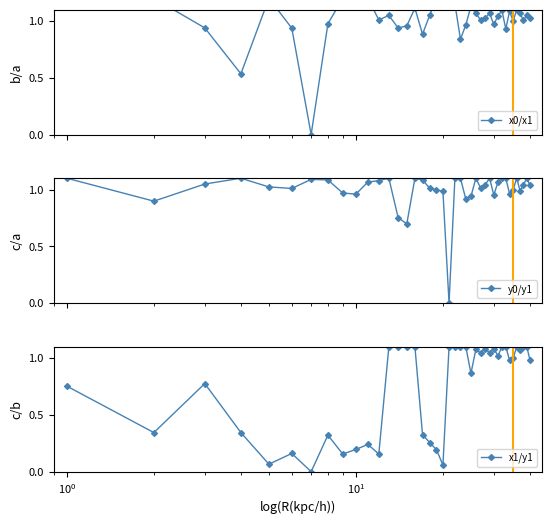

What is the sum of all x0/x1 values?

40.8